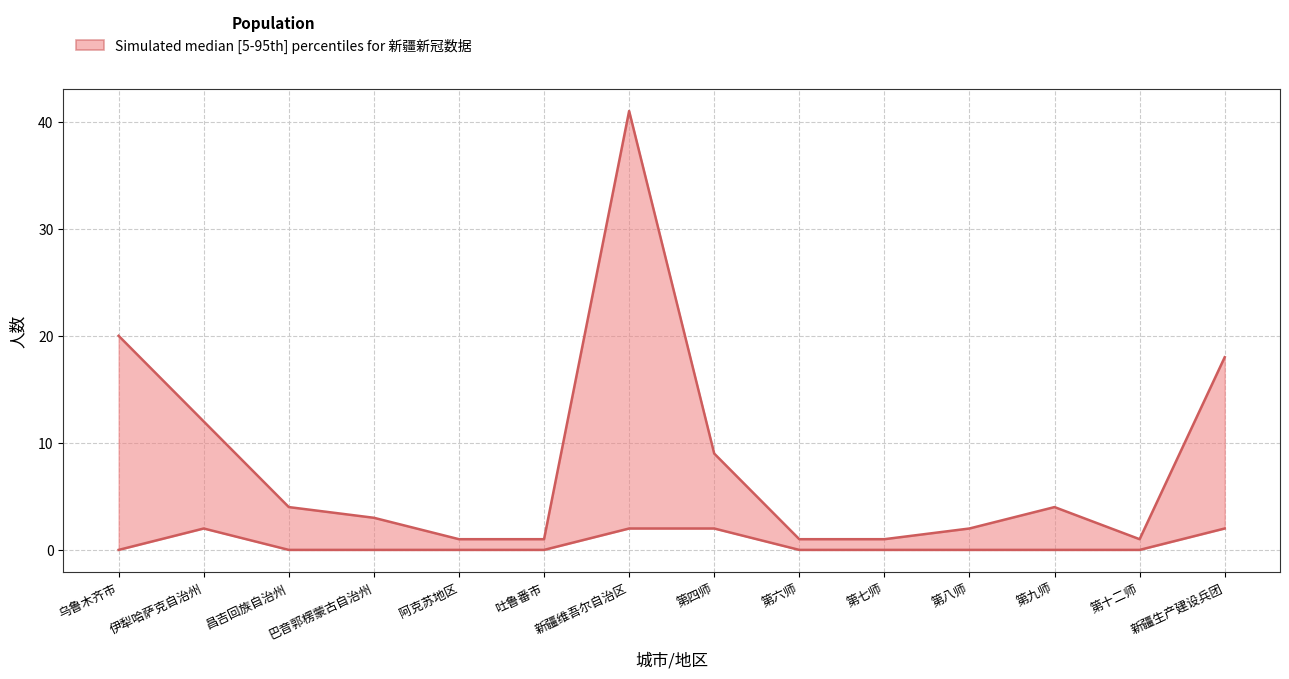

How many lines are shown in the chart?

2